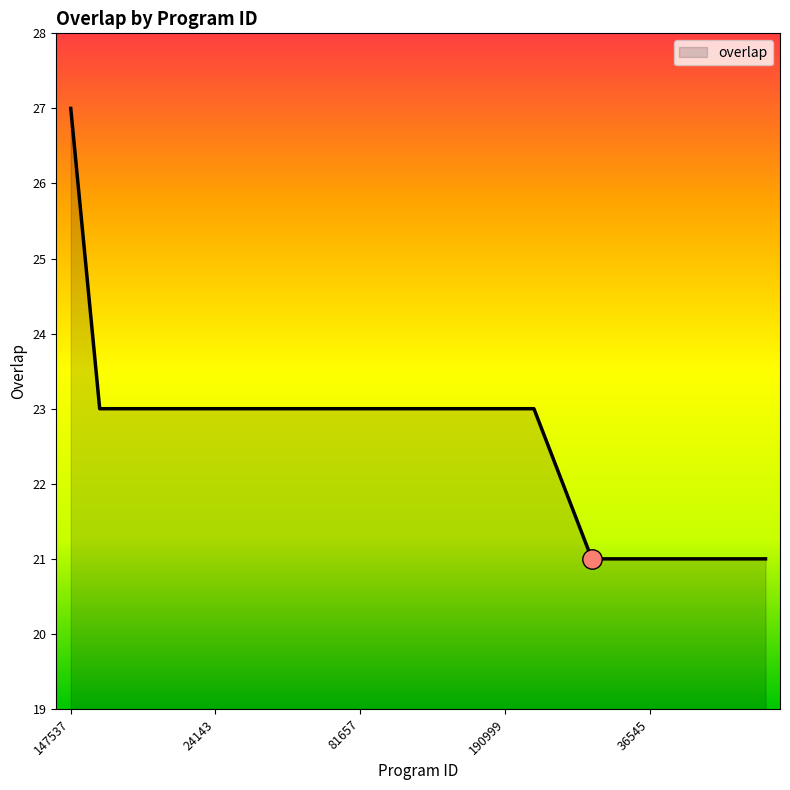

What is the sum of all values?

564